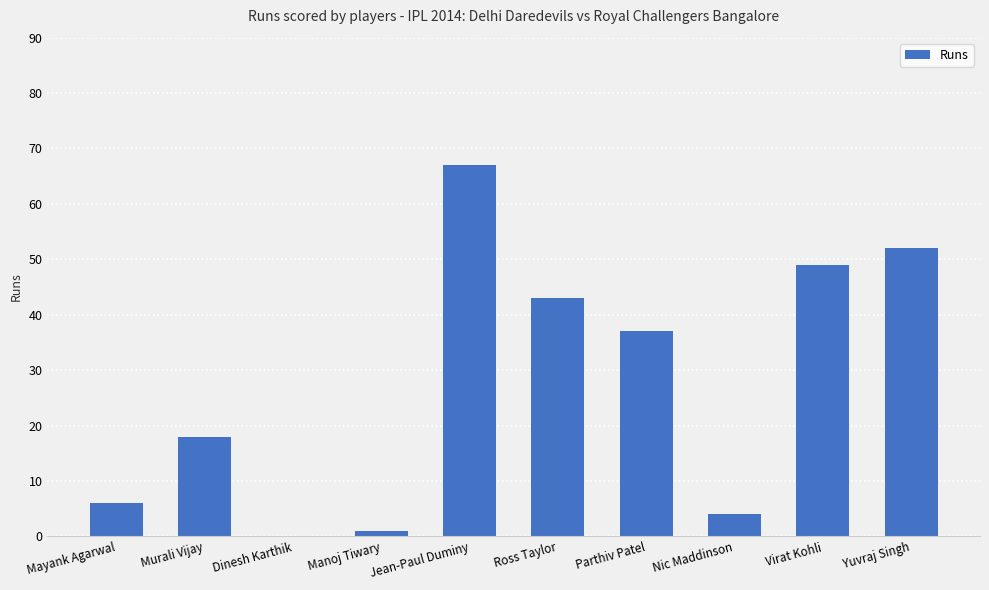

The value at Virat Kohli is 49. True or false?

True